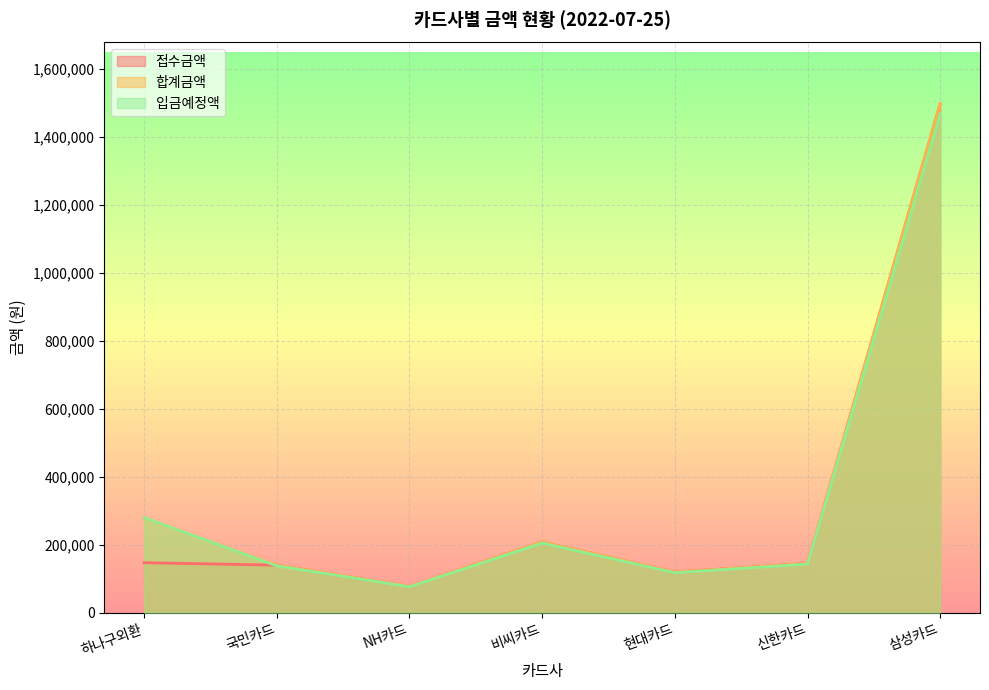

True or false: 합계금액 has more than 1 points higher than both neighbors.

False